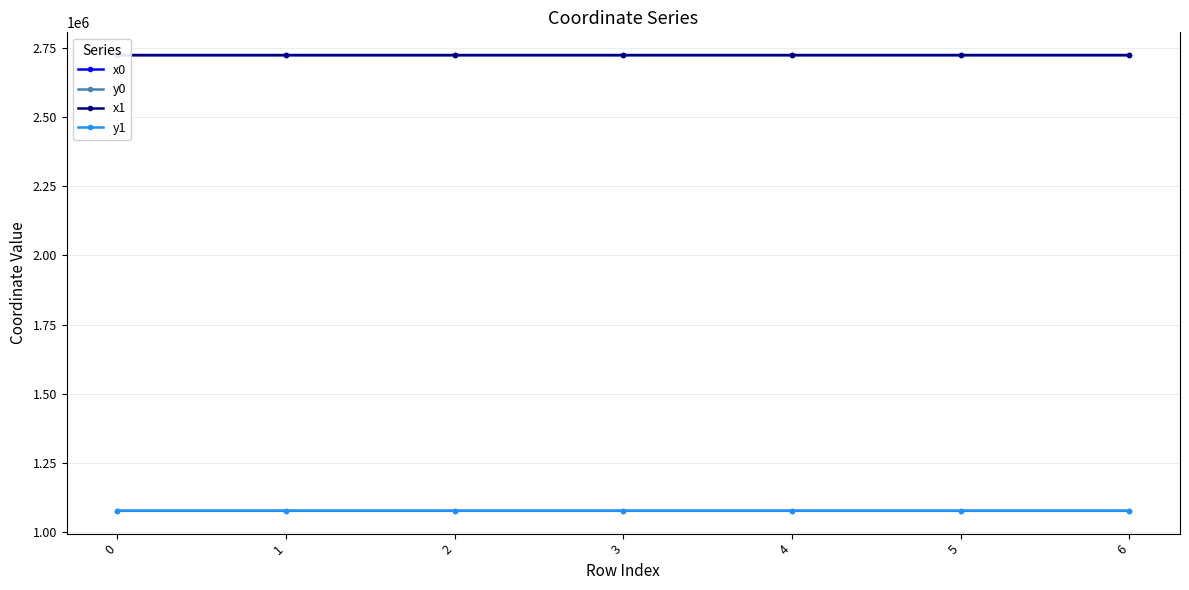

How many categories are shown in the chart?

7